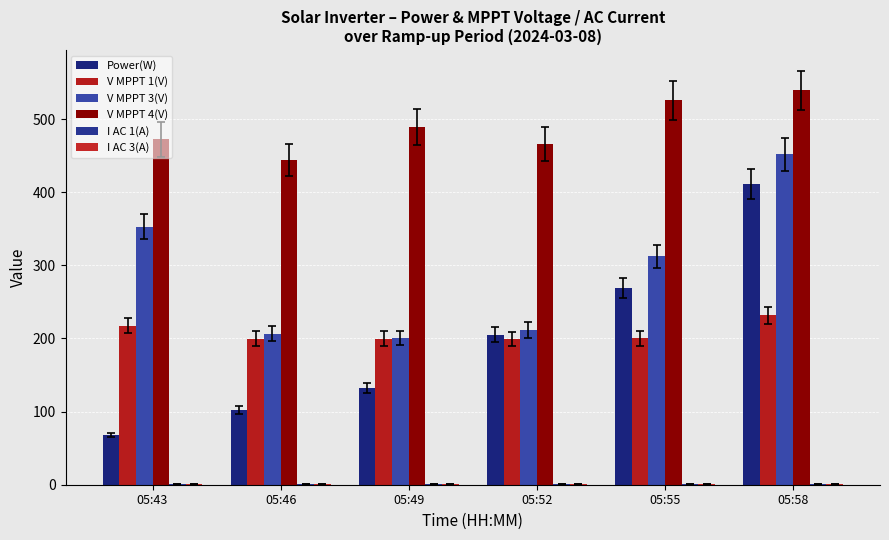

What is the minimum value shown in the chart?

0.9